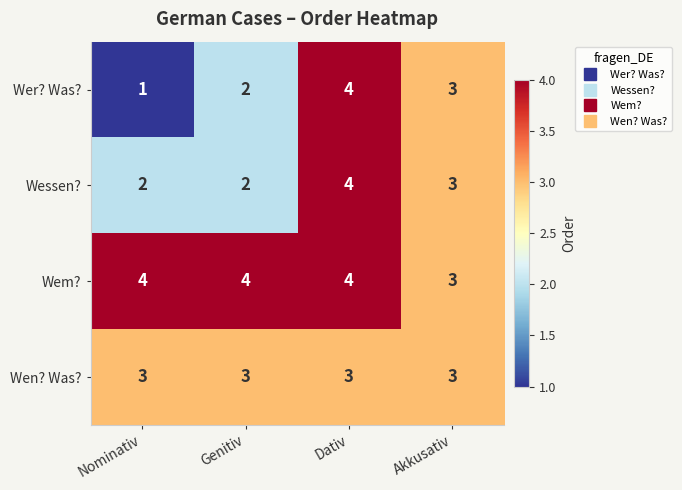

Which category has the lowest value in the Wem? series?

Akkusativ